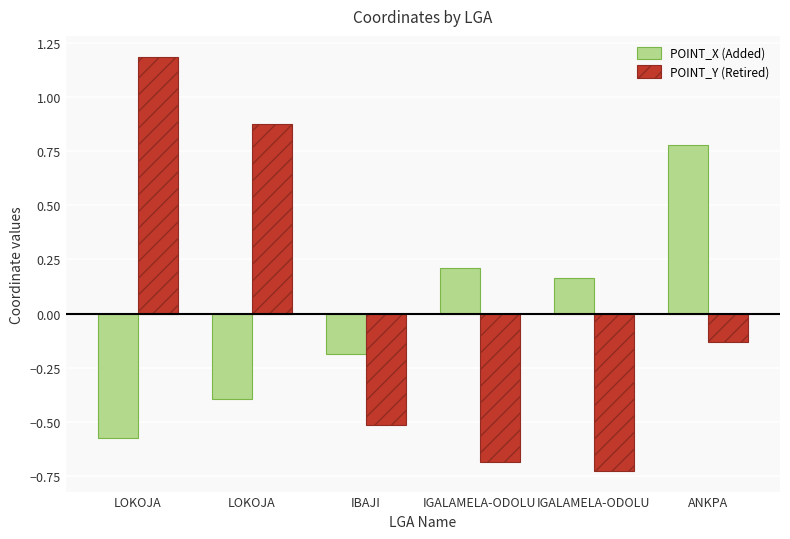

How many values in POINT_Y (Retired) are above zero?

2